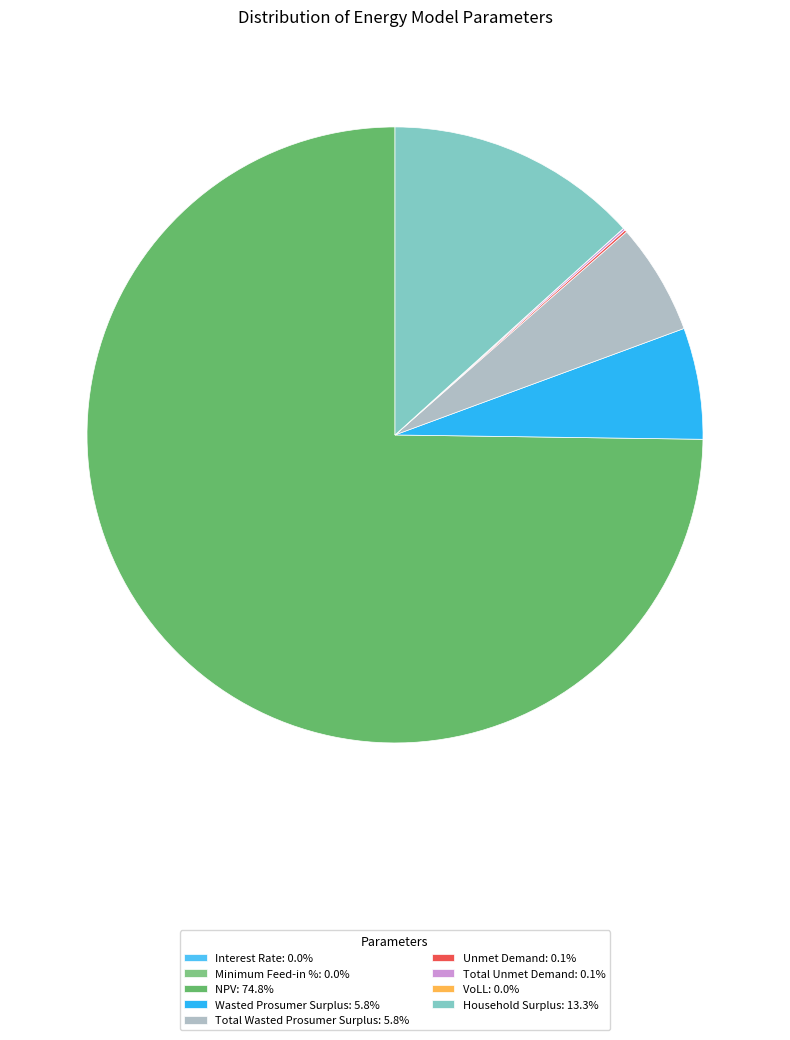

Which category accounts for the majority?

NPV